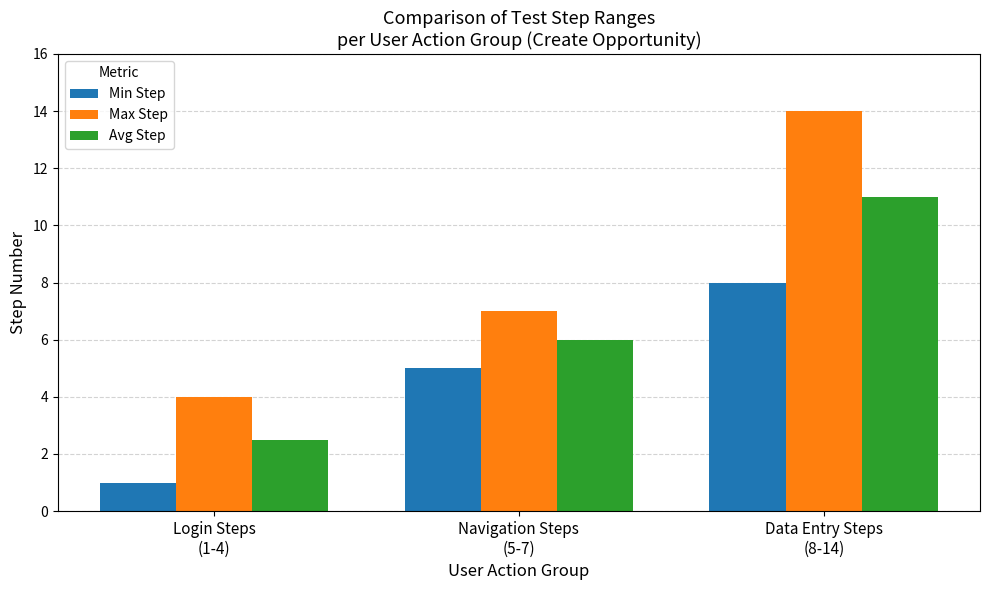

True or false: Min Step has a value of 0.4 at Login Steps
(1-4).

False